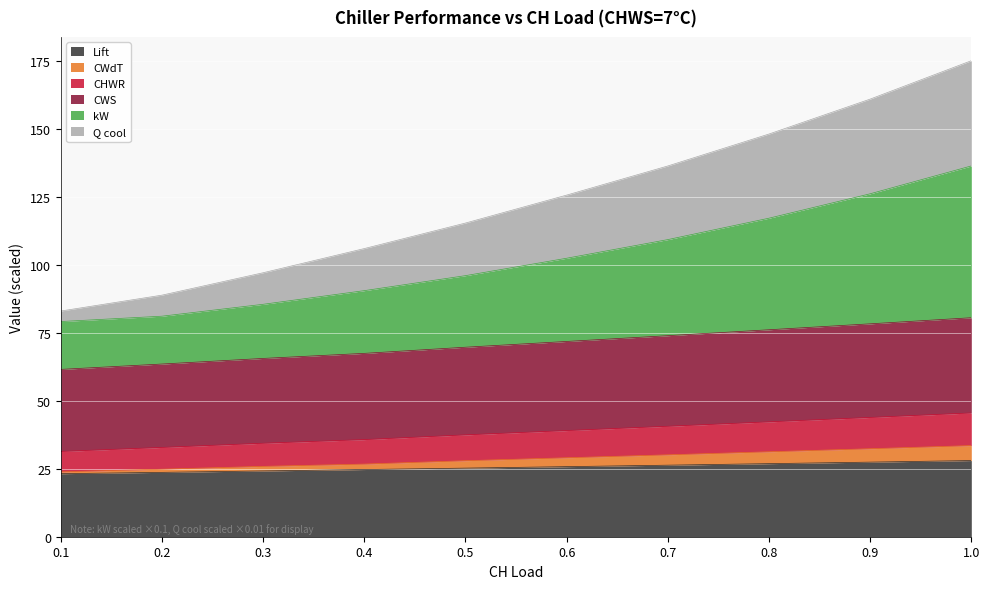

What position from the right is 0.9?

2